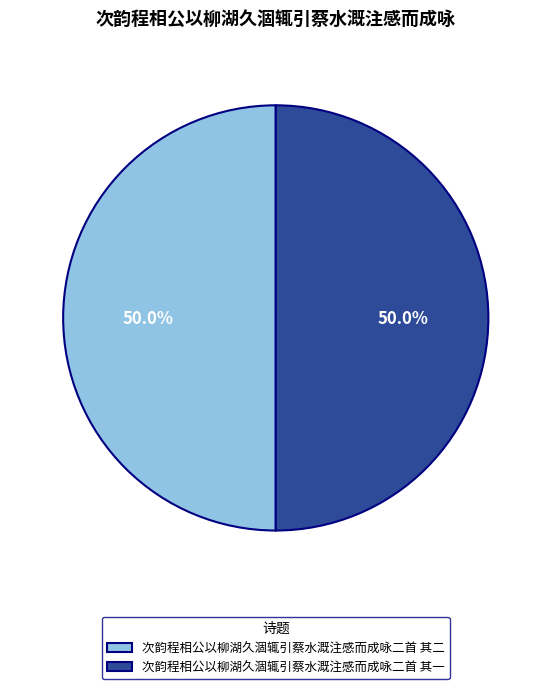

What portion of the pie excludes 次韵程相公以柳湖久涸辄引蔡水溉注感而成咏二首 其一?

50.0%